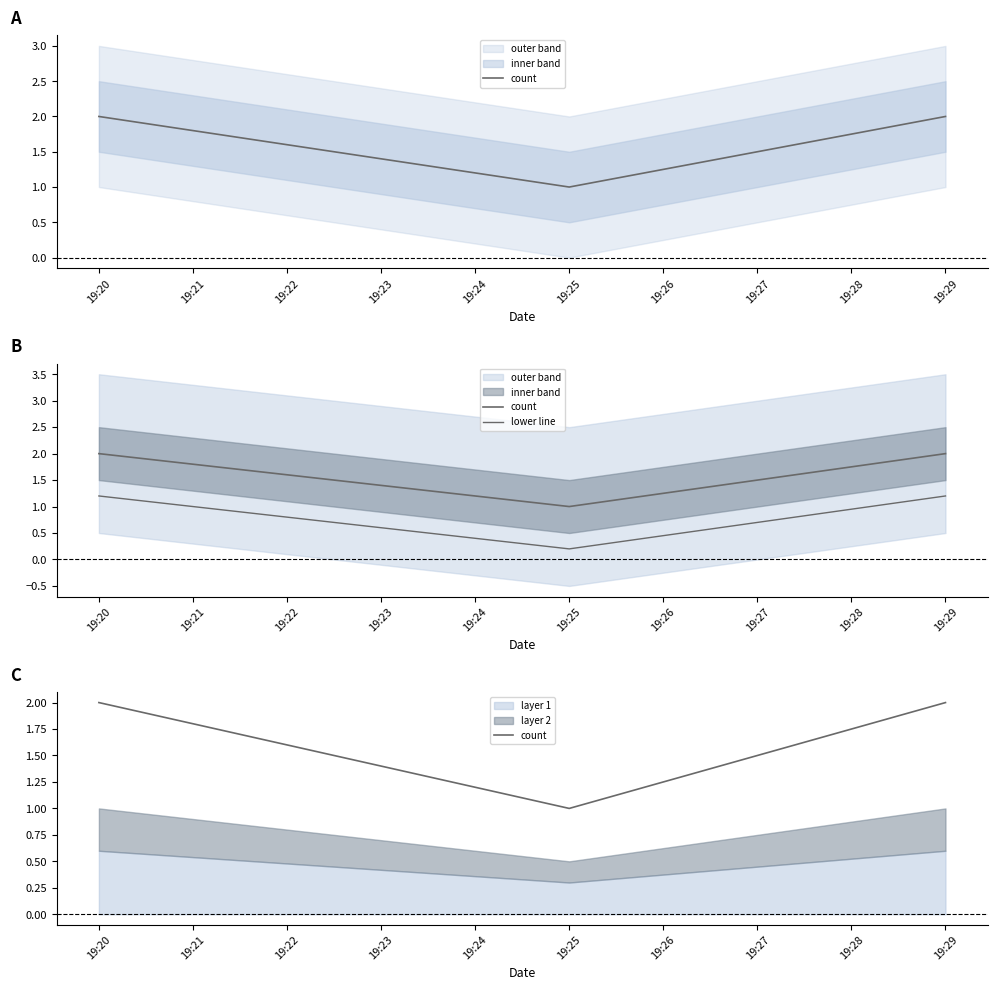

At which label does lower line first exceed 1?

19:20